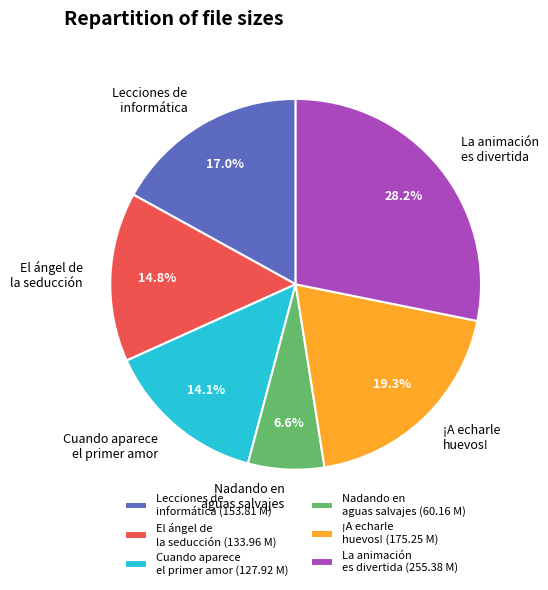

Approximately how many times larger is the value at El ángel de la seducción compared to ¡A echarle huevos!?

0.8